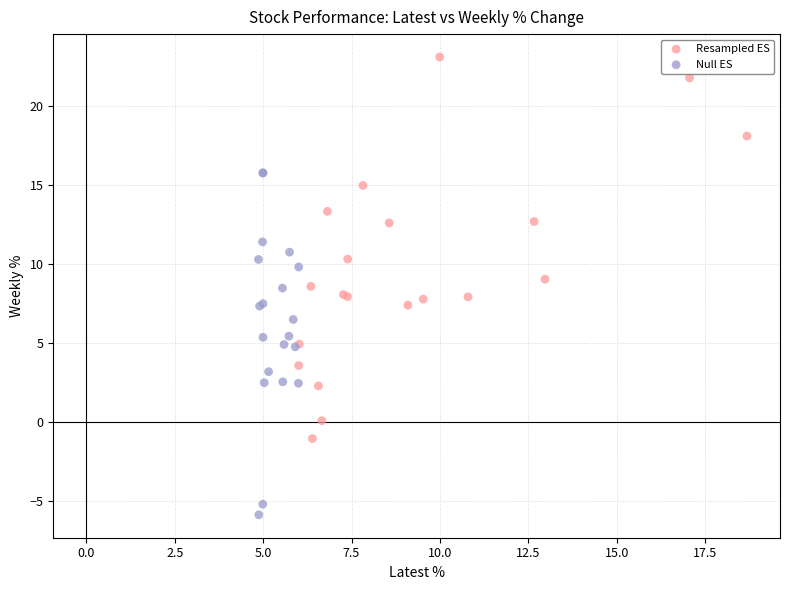

Which series contains the lowest Y value?

Null ES